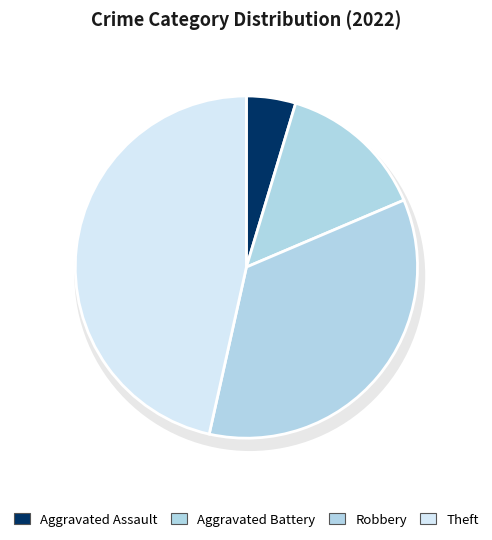

The Arson slice represents 0% of the pie. True or false?

True